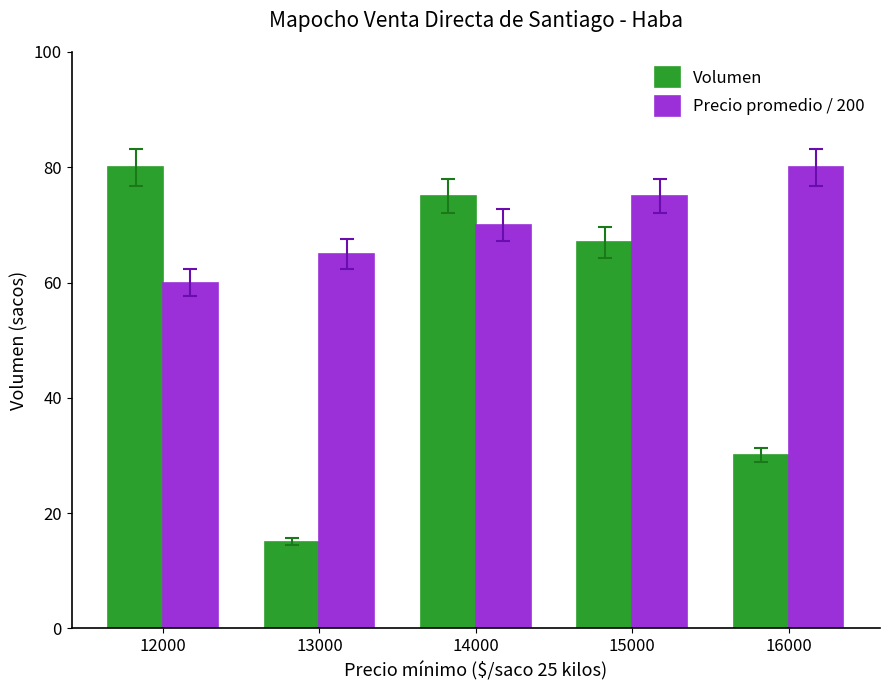

What is the difference between the Precio promedio / 200 values at 14000 and 13000?

5